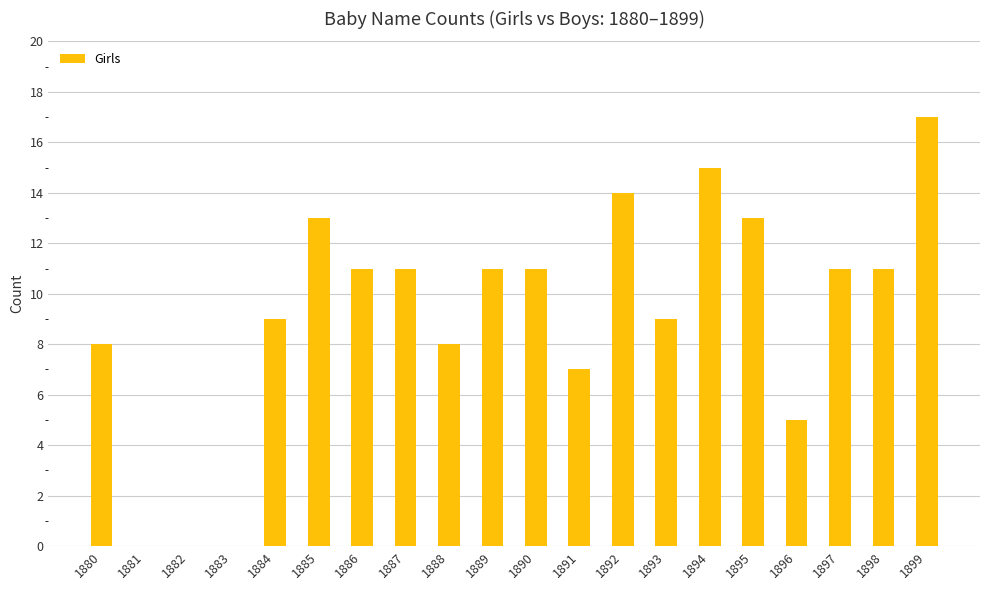

Are the bars horizontal?

No